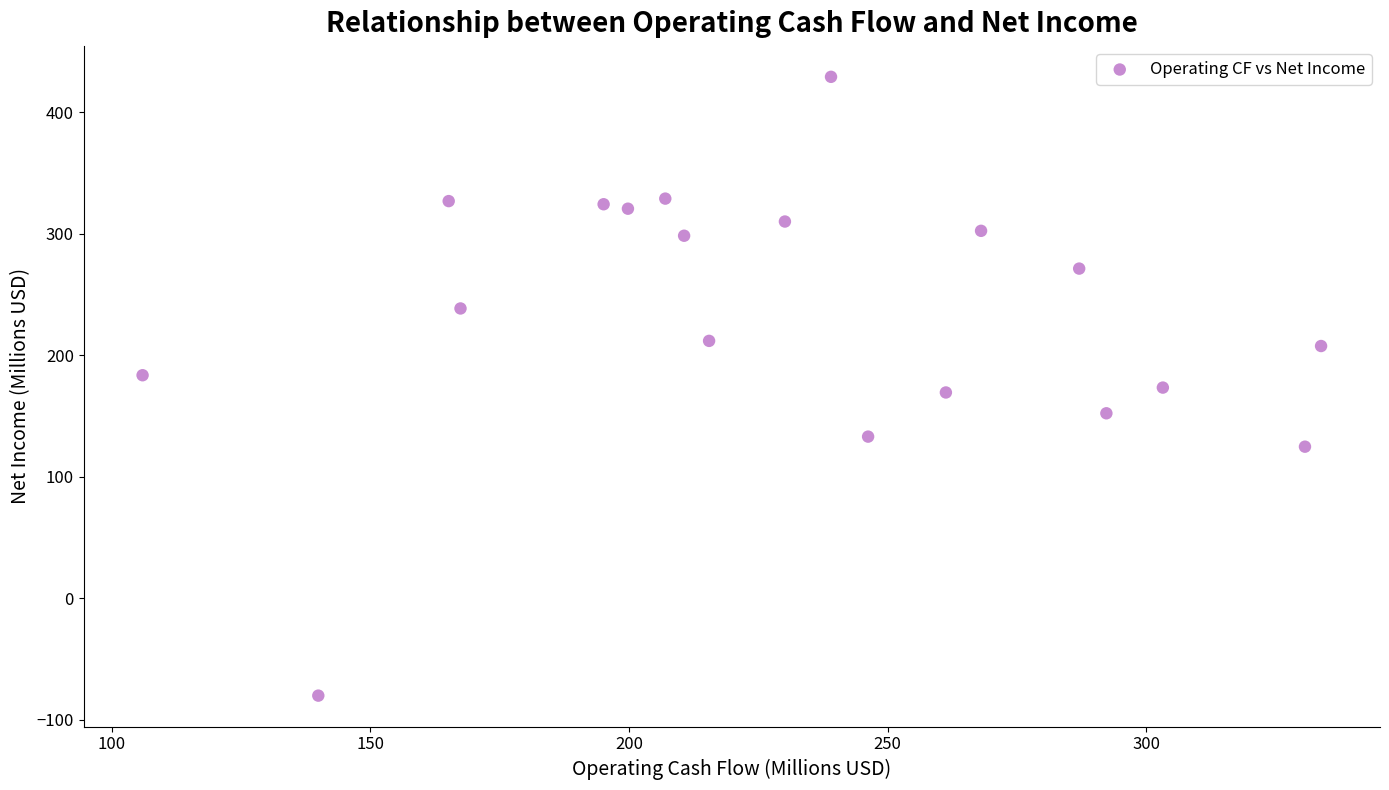

What is the range of X values (max minus min)?

227.8